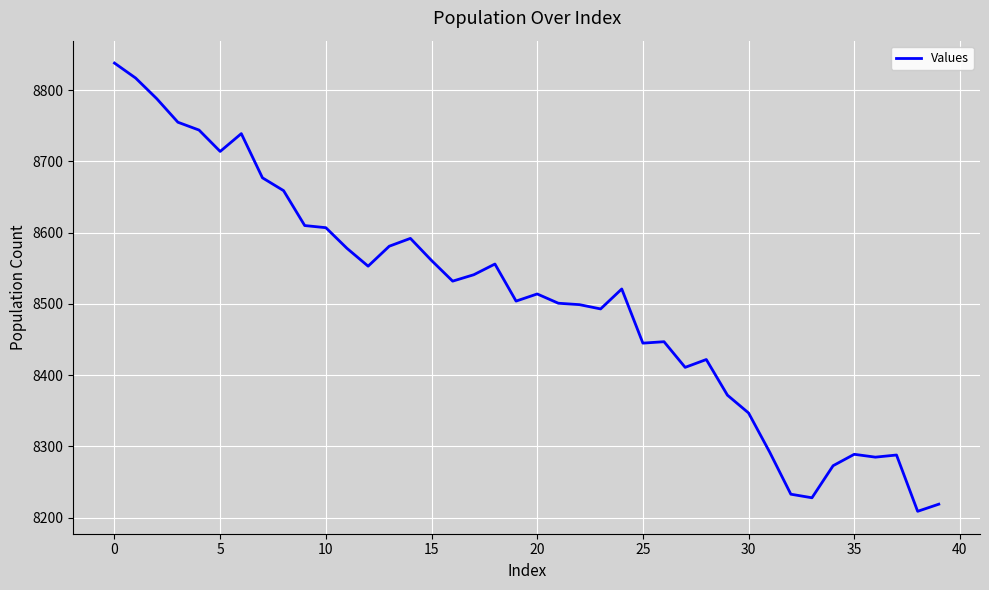

What is the minimum value shown in the chart?

8209